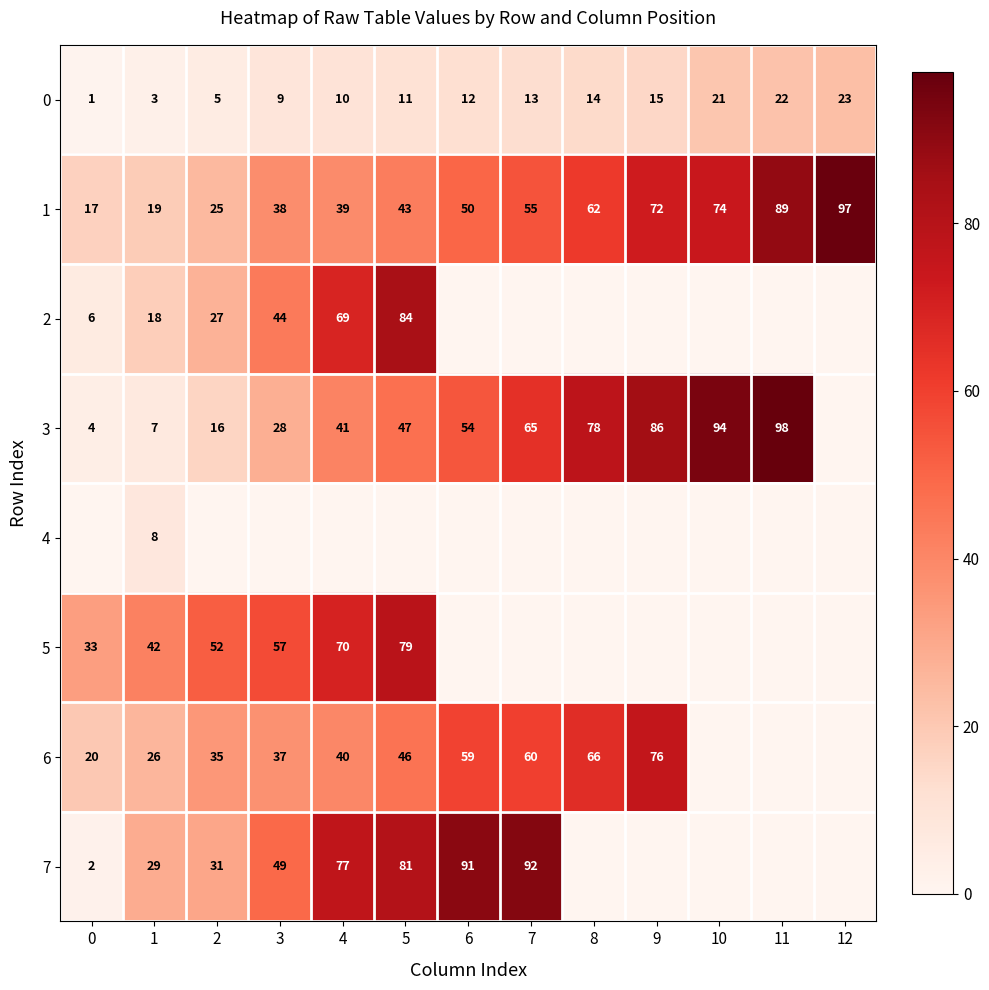

True or false: 1 has a value of 72 at 9.

True